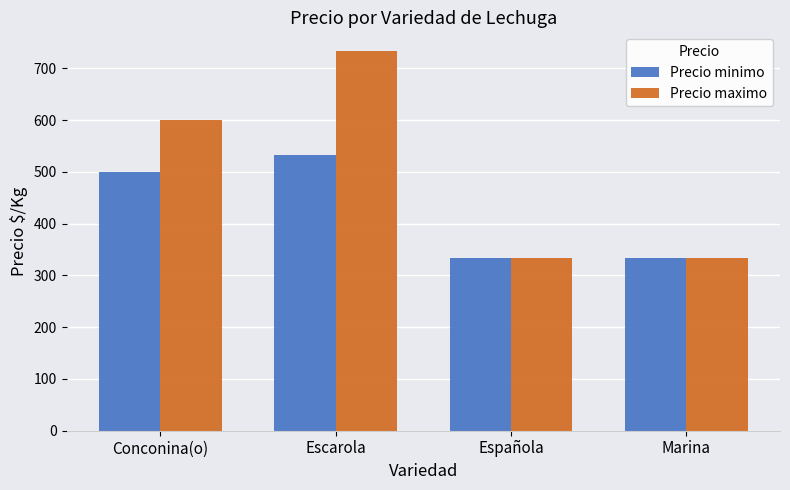

What is the label of the 2nd bar from the right?

Española